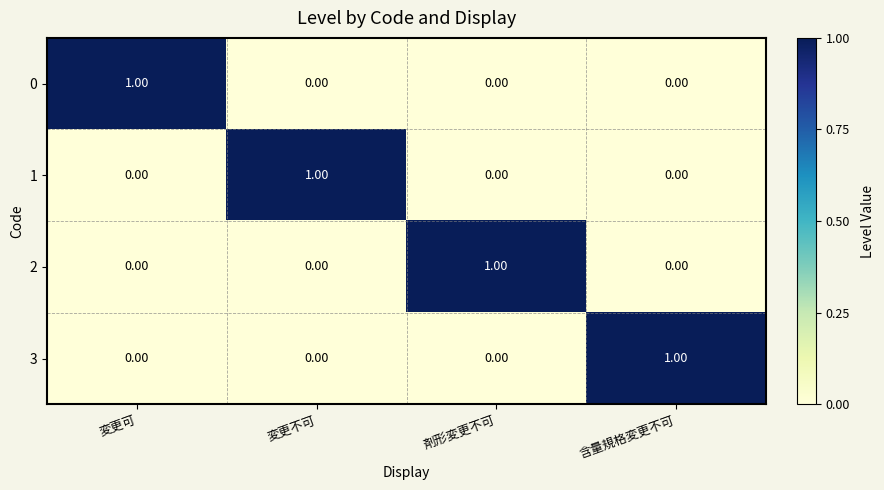

At how many categories does at least one series exceed 0?

4